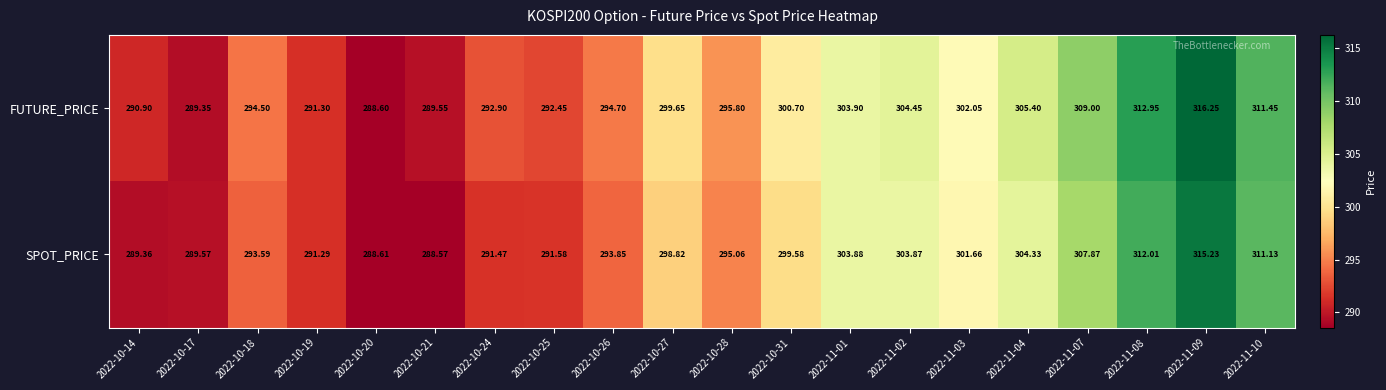

Which series has the widest spread of values?

FUTURE_PRICE